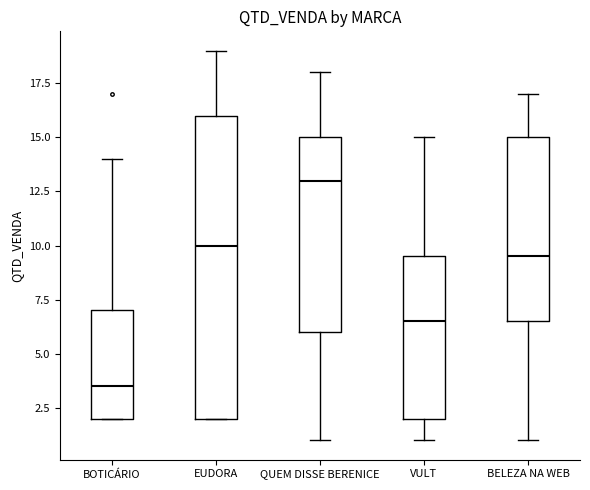

Where is the lower edge of the box for EUDORA on the y-axis? The values are not printed on the chart, so give them approximately, as read against the axis.

2.0